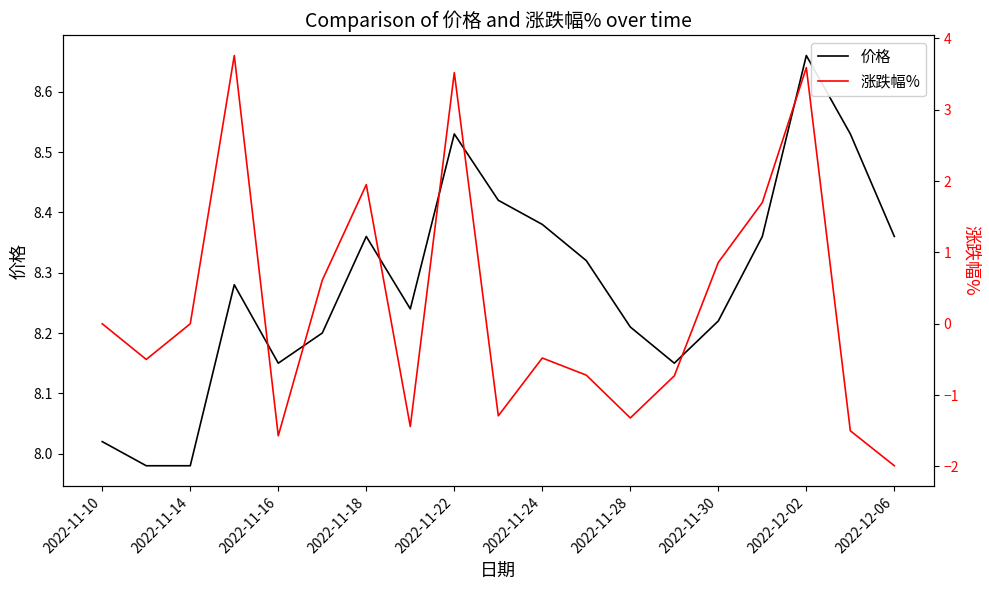

True or false: 涨跌幅% and 价格 cross at least once.

False